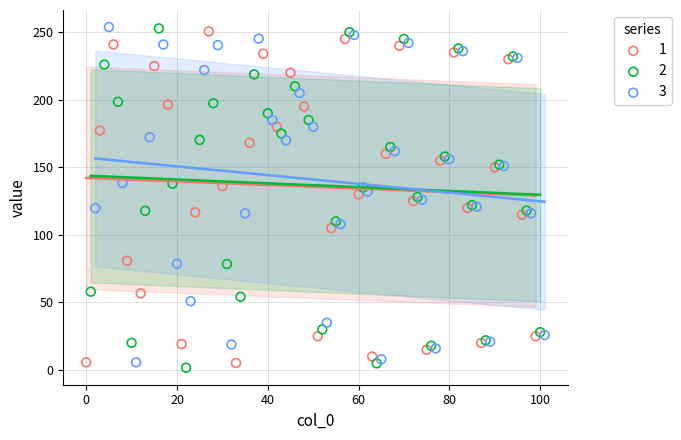

What are all the series names shown in the legend?

1, 2, 3